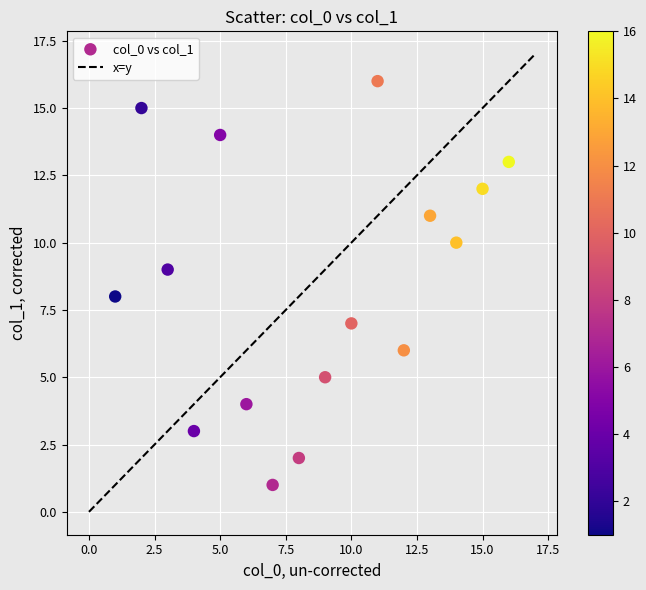

What is the range of X values (max minus min)?

15